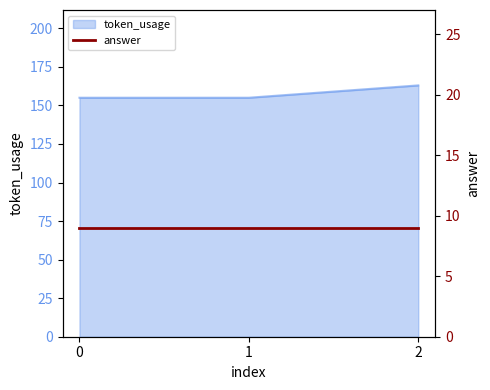

True or false: token_usage has a value of 155 at 0.

True